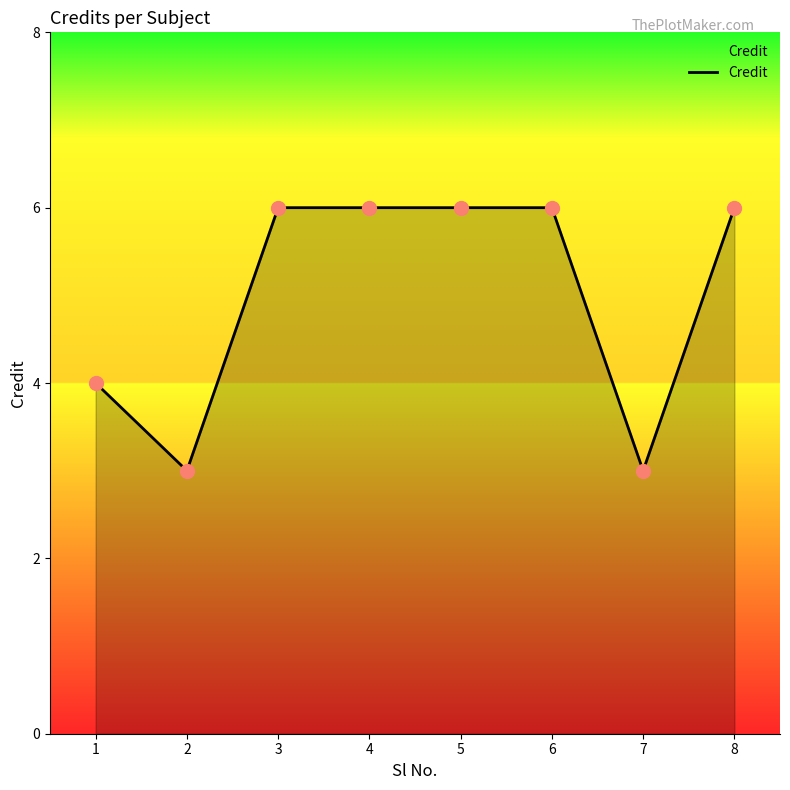

Approximately how many times larger is the value at 7 compared to 8?

0.5